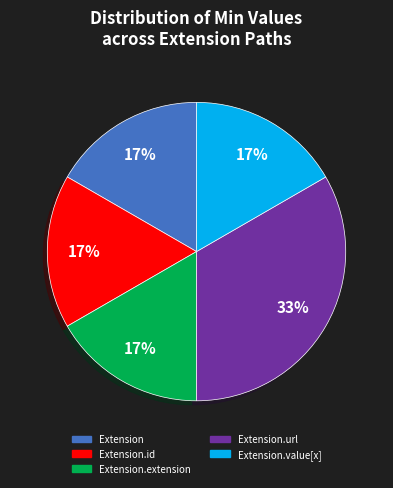

To the nearest percent, what is the average slice percentage?

20%